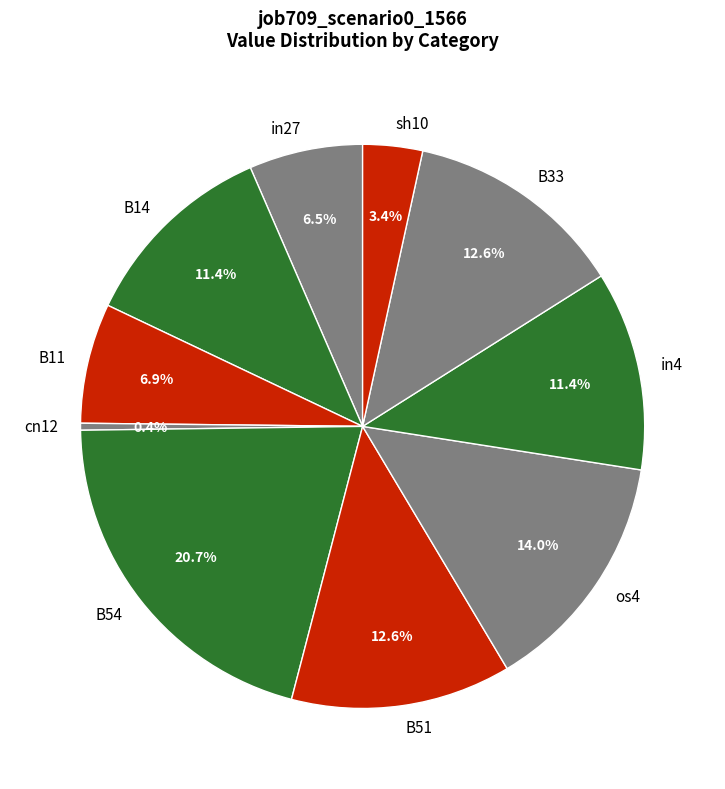

To the nearest percent, what is the difference between the largest and smallest slice percentages?

20%